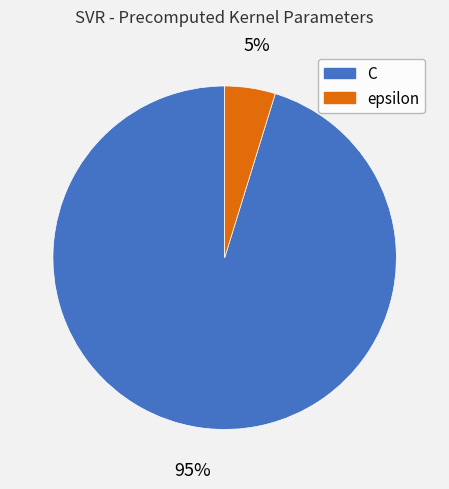

Which has a higher value, epsilon or C?

C